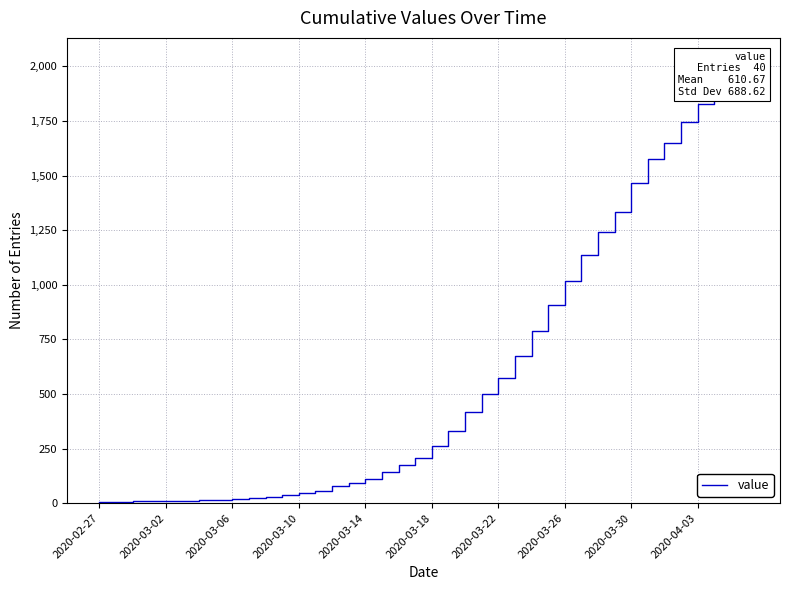

What is the ratio of the value at 30 to the value at 15?

13.2